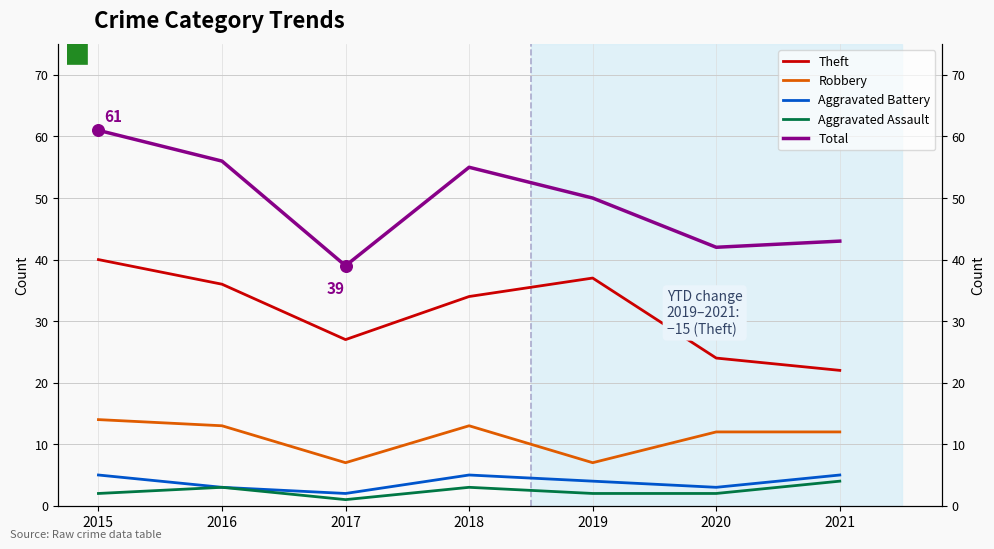

At how many categories does at least one series exceed 35?

7